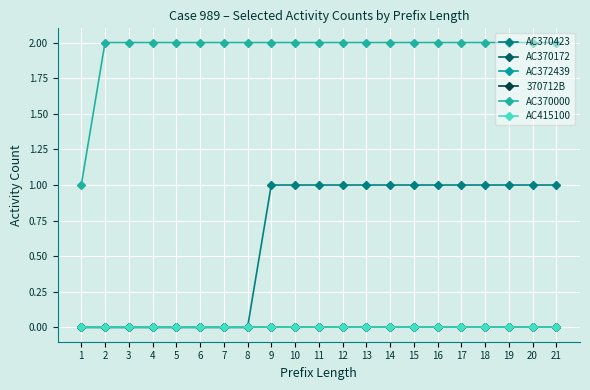

List the labels in order of AC370000 value, largest first.

2, 3, 4, 5, 6, 7, 8, 9, 10, 11, 12, 13, 14, 15, 16, 17, 18, 19, 20, 21, 1